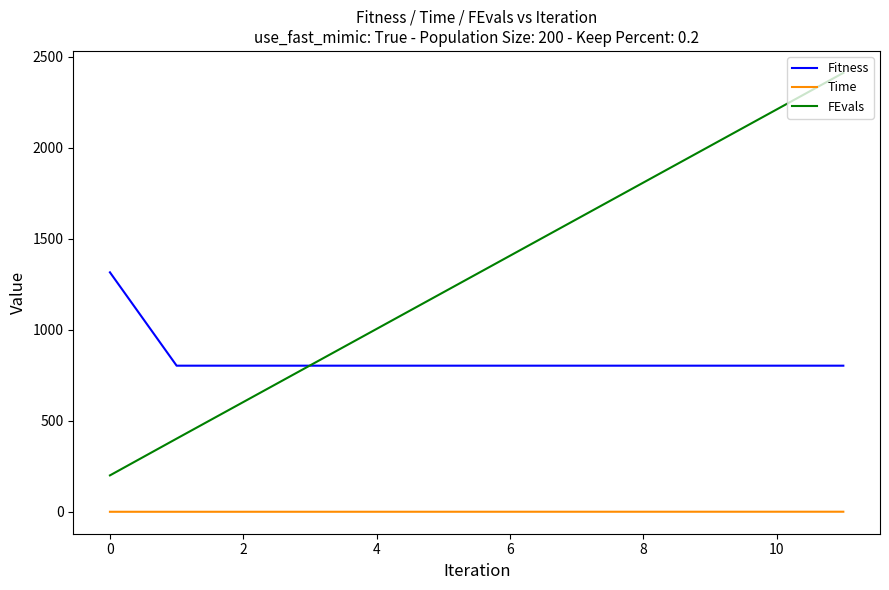

What is the average value of the Fitness series?

845.6